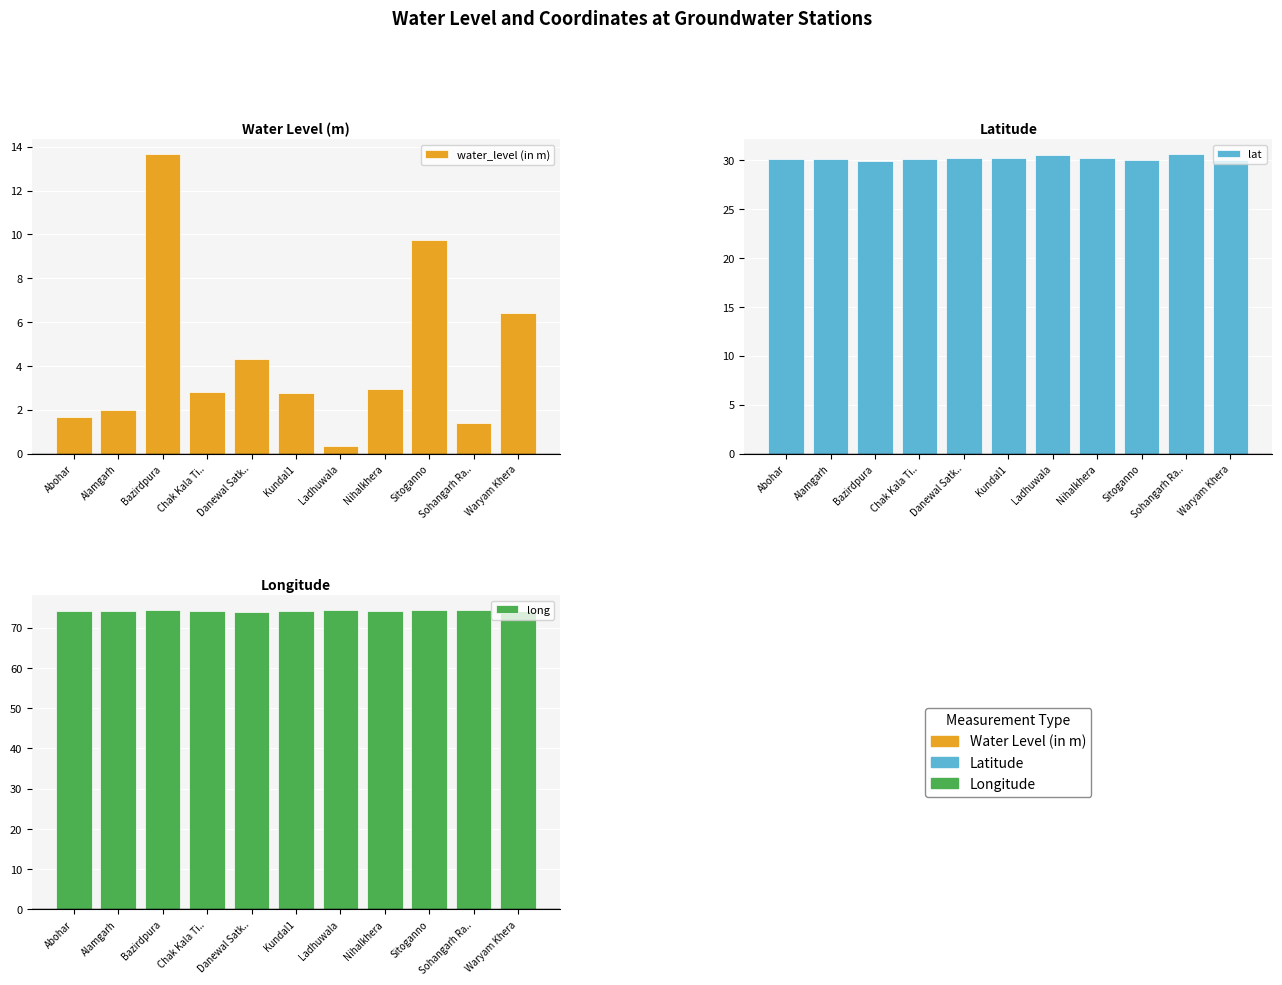

Which series has the widest spread of values?

water_level (in m)